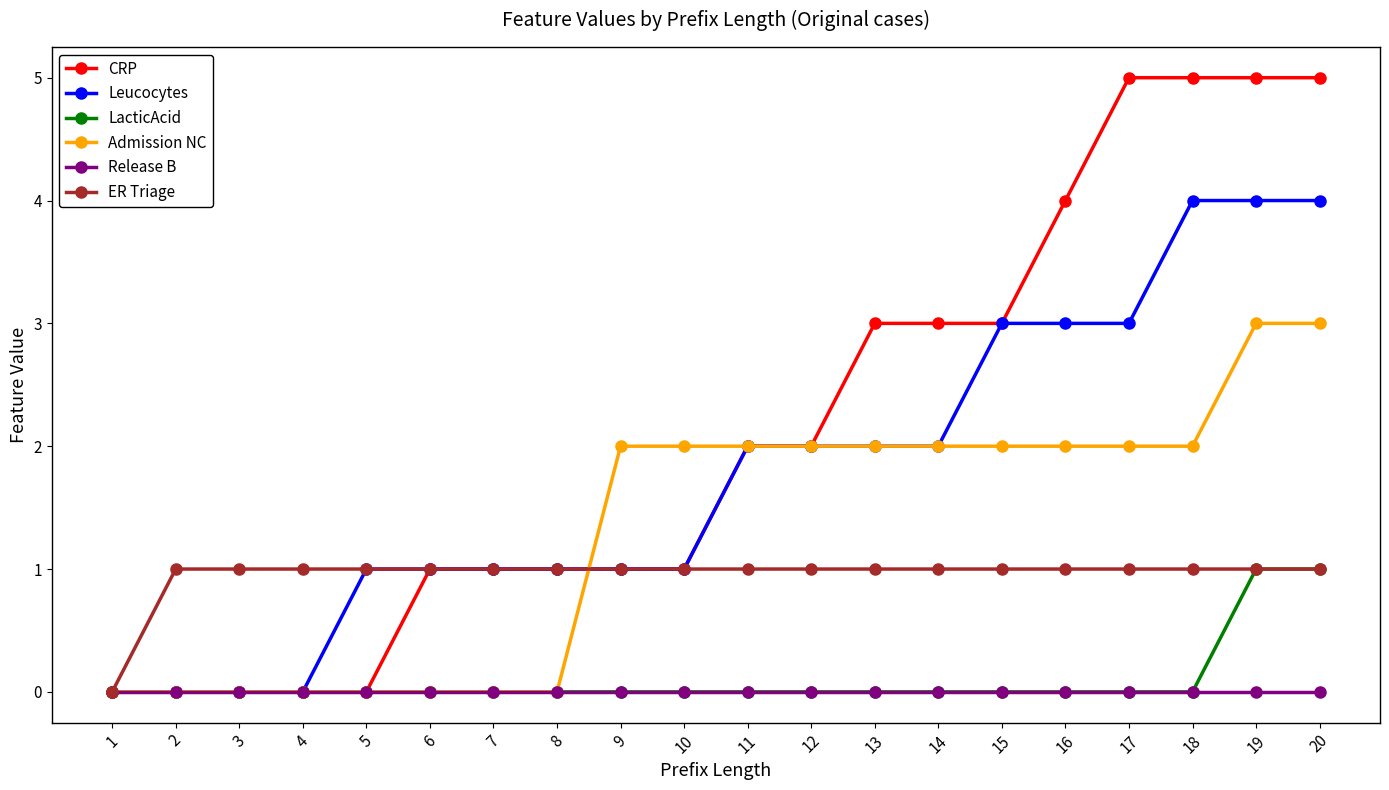

Which series has the largest range (max minus min)?

CRP